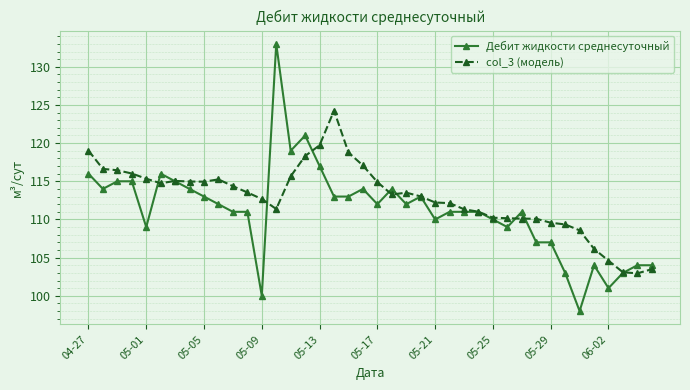

What is the highest value of the Дебит жидкости среднесуточный series?

133.0